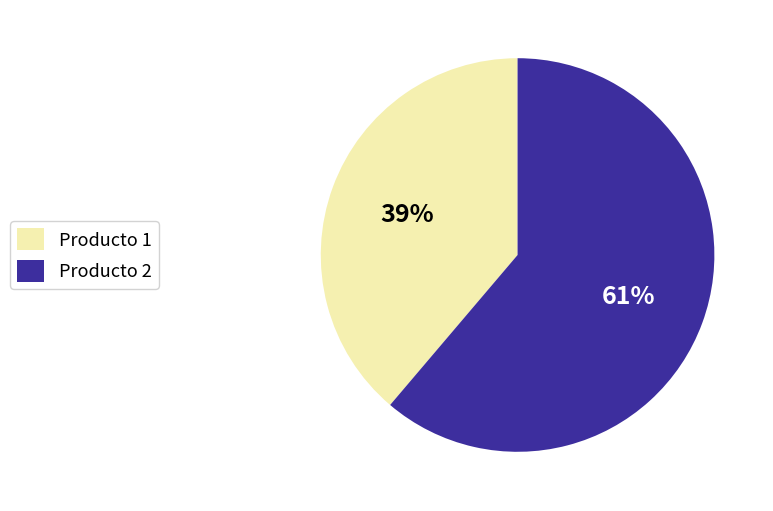

Count the number of slices in the pie.

2